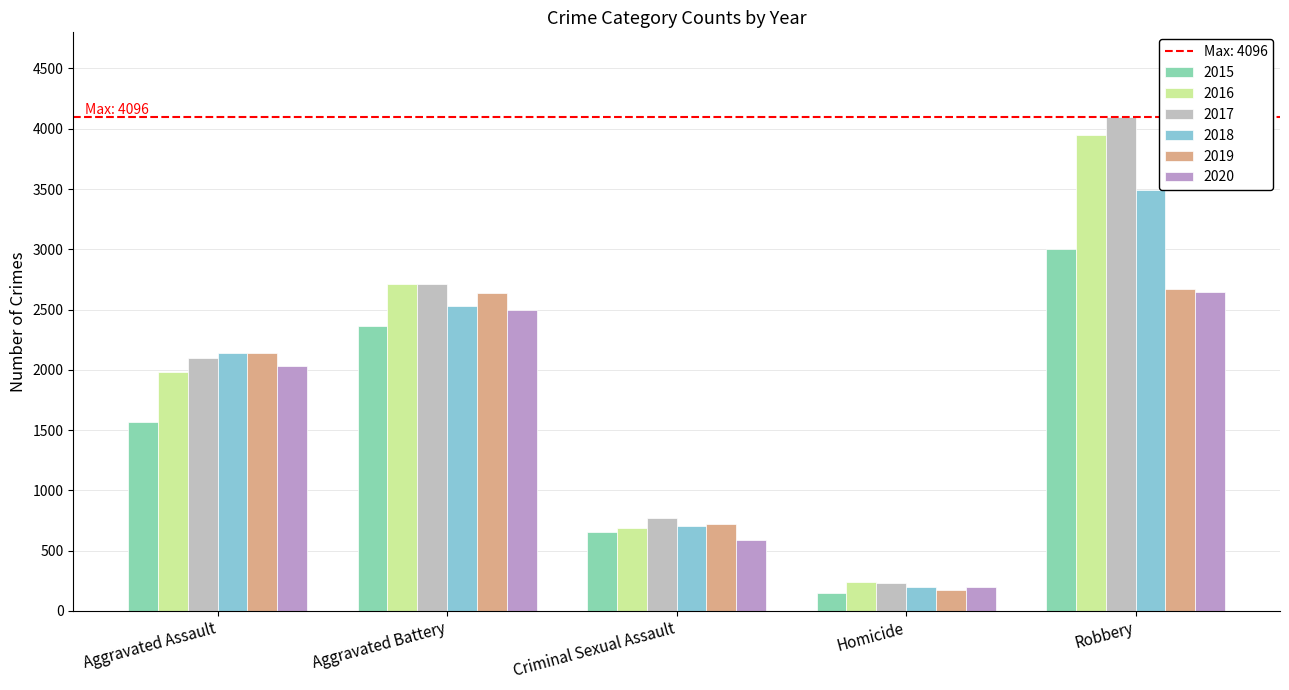

At how many categories does at least one series exceed 3956?

1